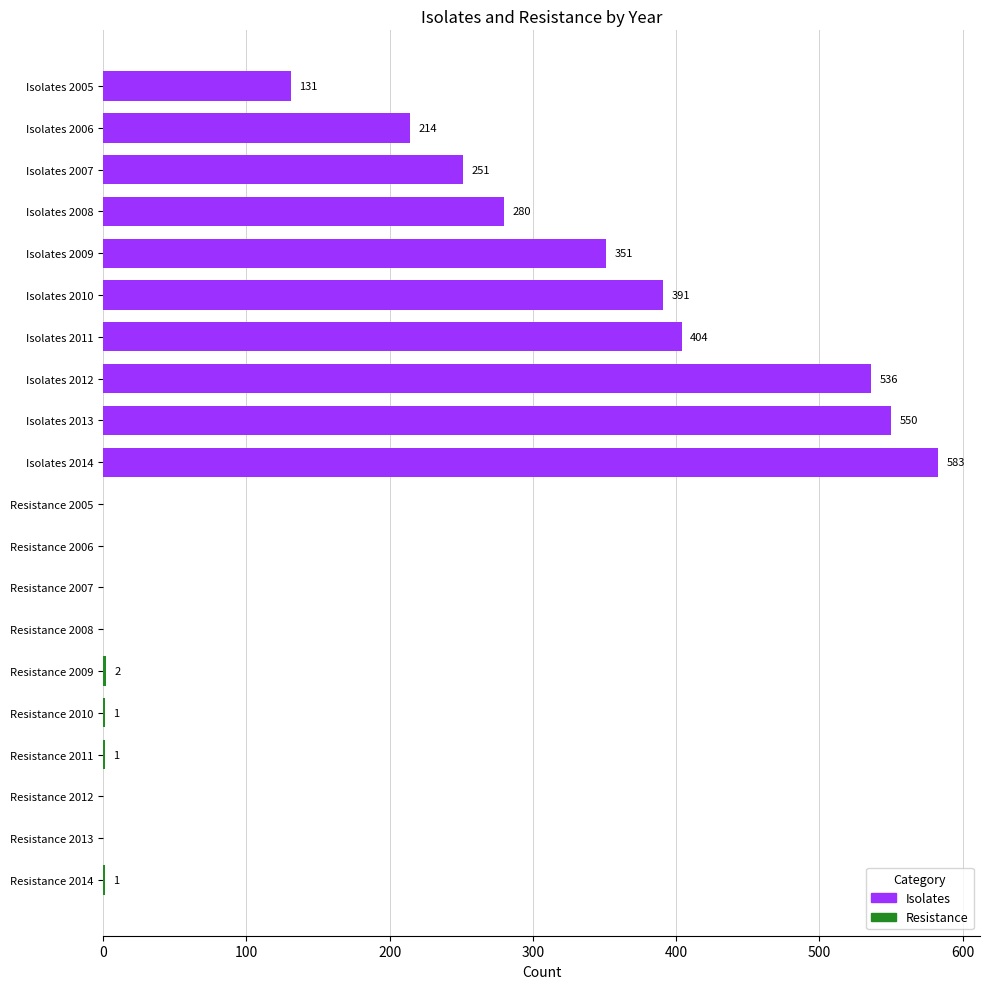

Is it true that the value at Resistance 2007 is 0?

True